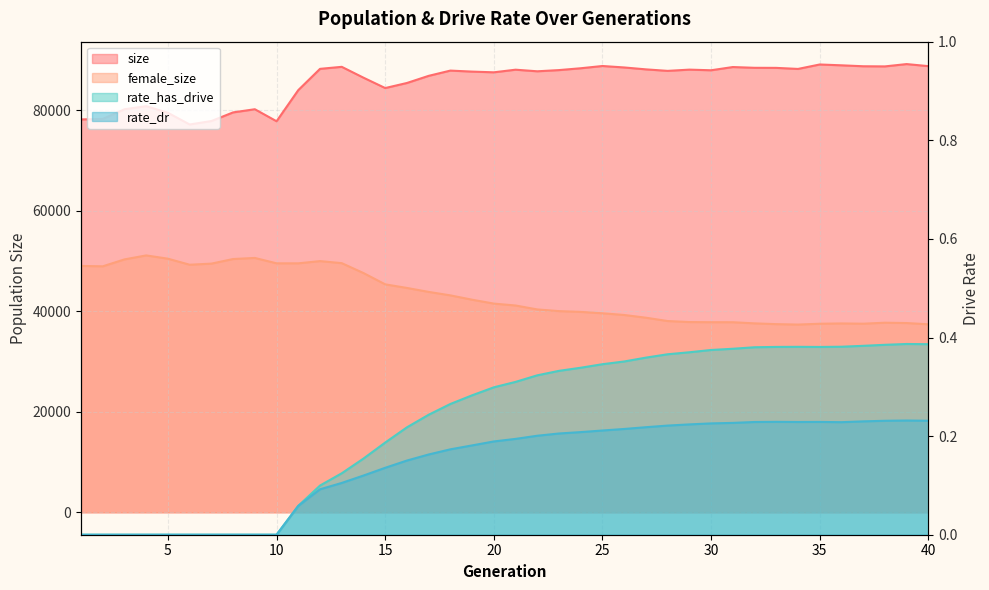

At 8, list the series in order from largest to smallest.

size, female_size, rate_has_drive, rate_dr